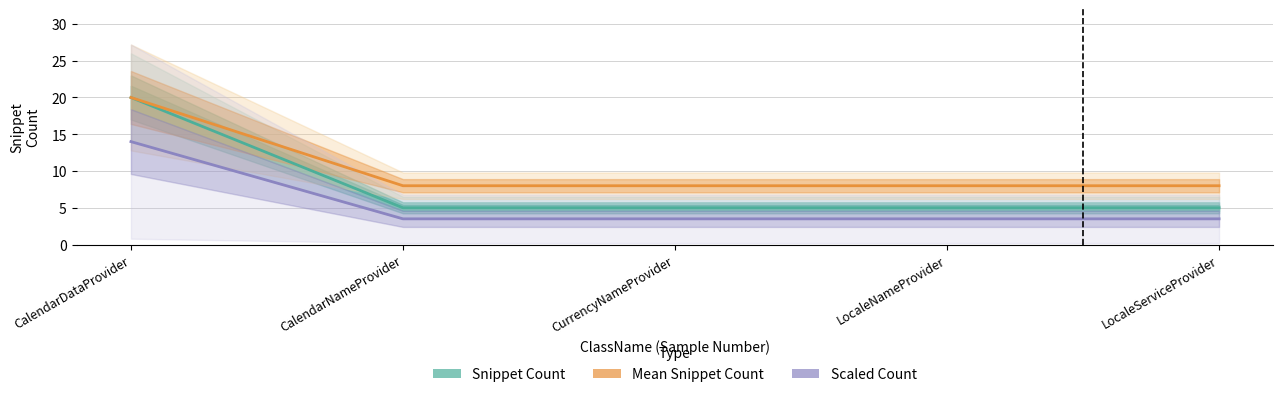

The Mean Snippet Count series shows 20.0 at CalendarDataProvider. True or false?

True